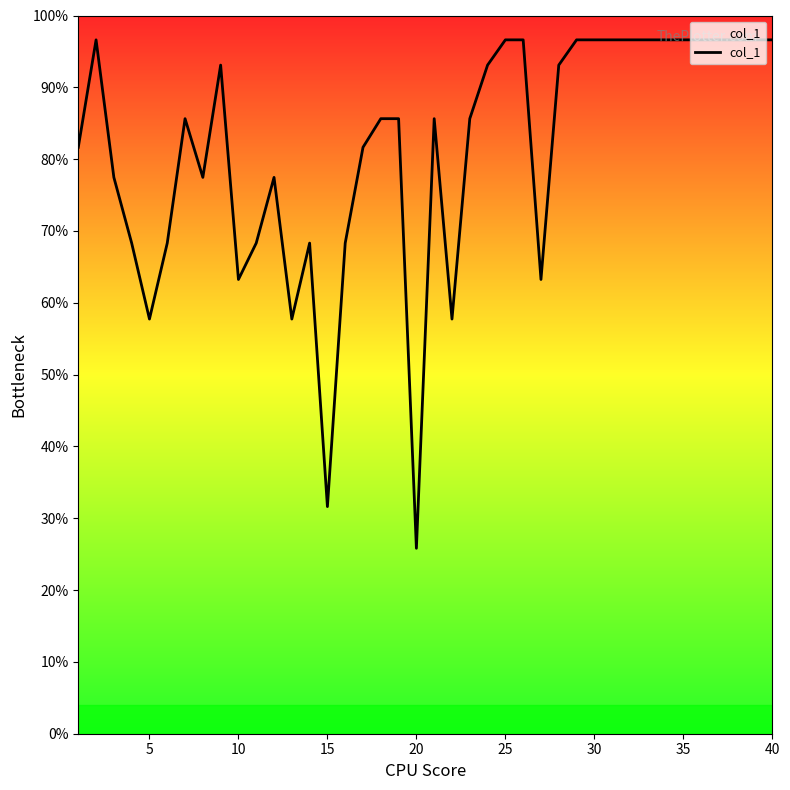

What is the minimum value shown in the chart?

25.8